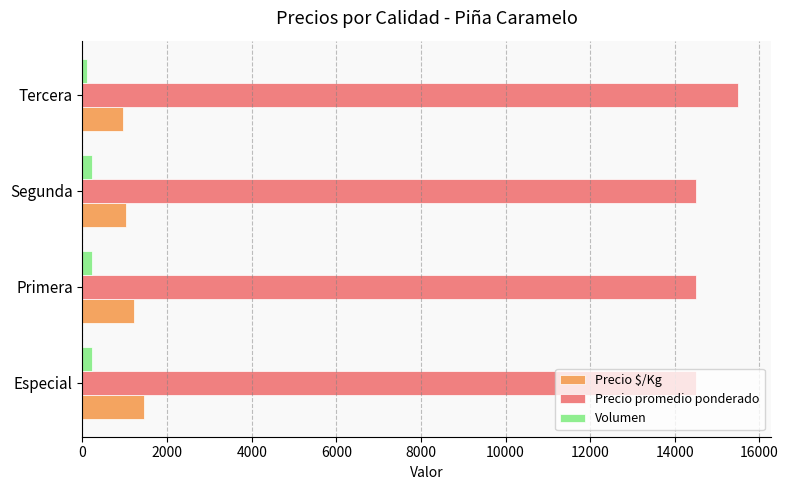

At how many categories does at least one series exceed 2921?

4